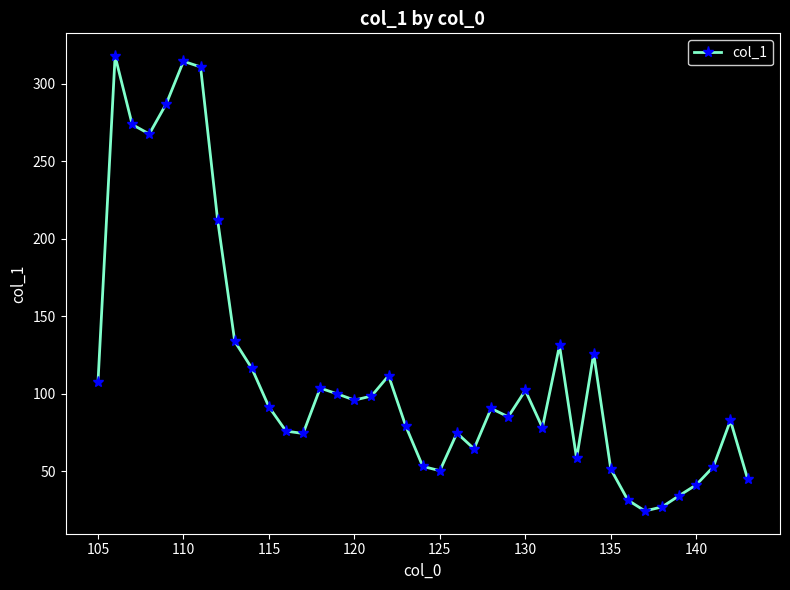

What is the greatest value displayed?

317.9